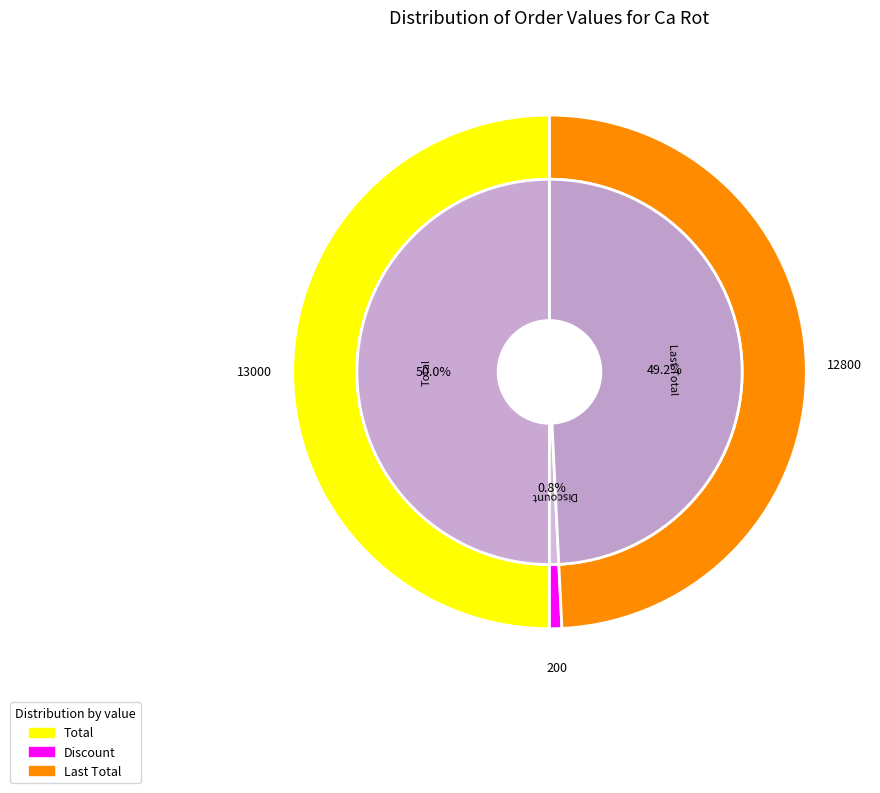

What portion of the pie excludes Total?

50.0%